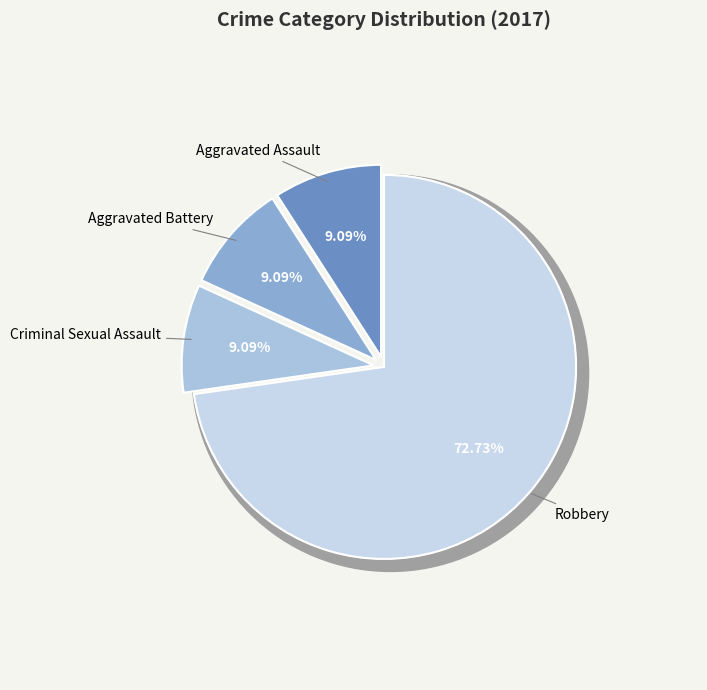

Count the number of slices in the pie.

5